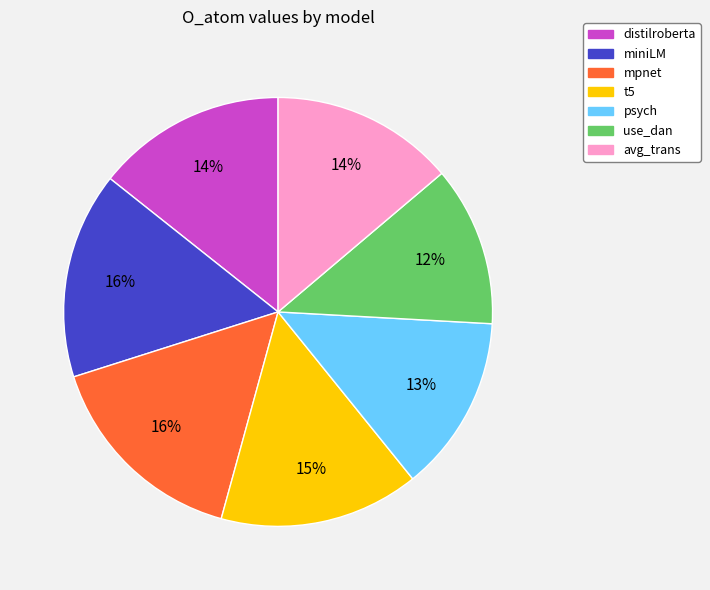

Do mpnet and use_dan together represent more than half of the pie?

No